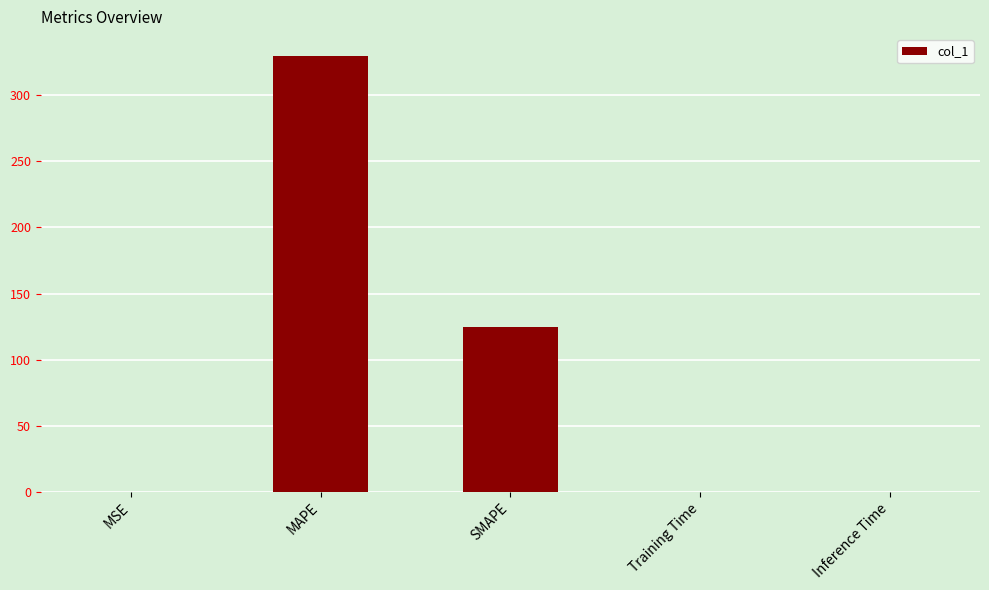

Count the number of data series in this chart.

1